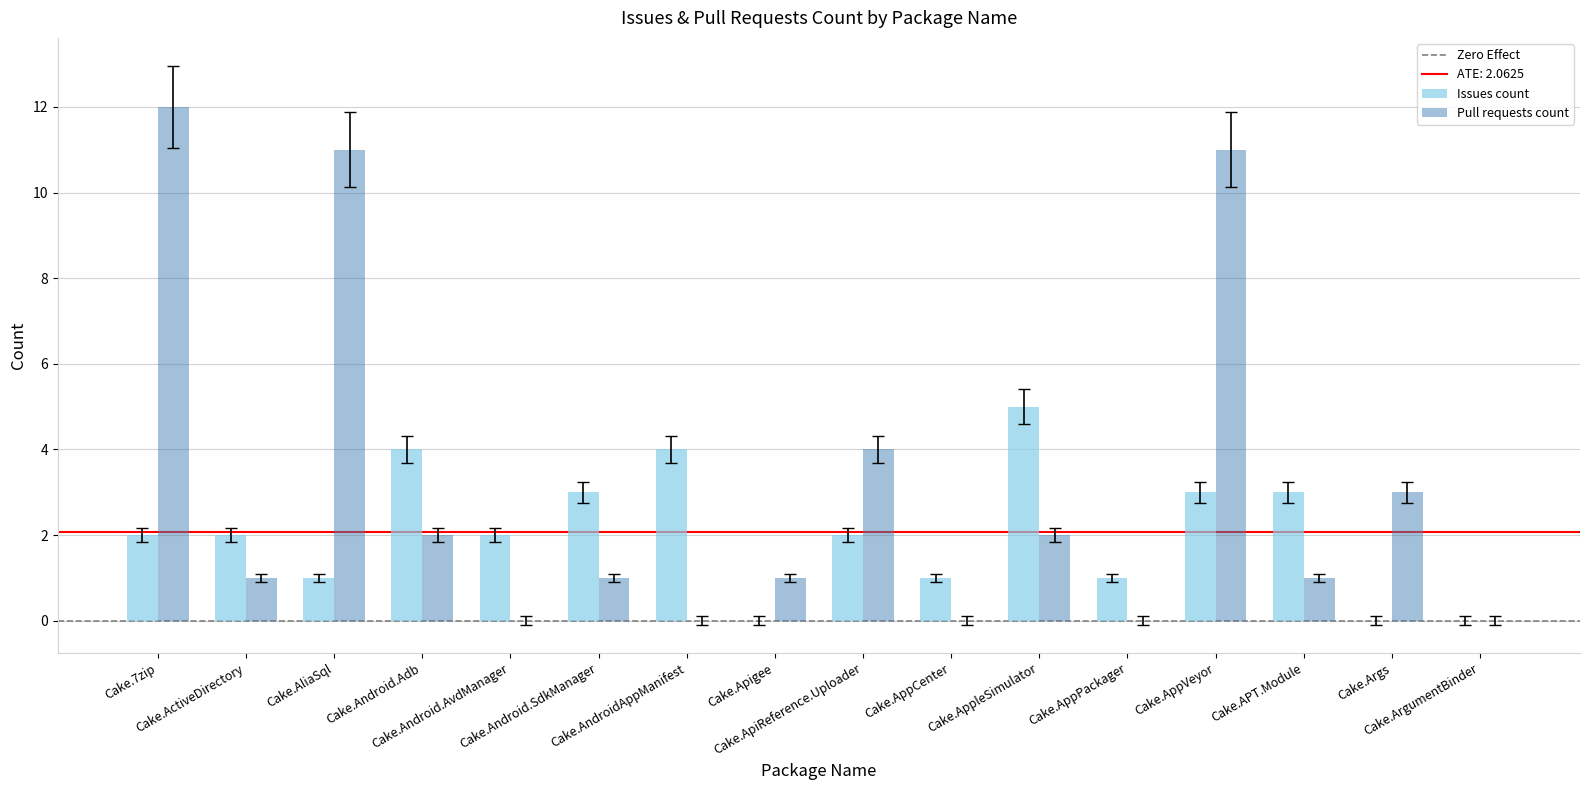

How many distinct data groups are displayed?

2